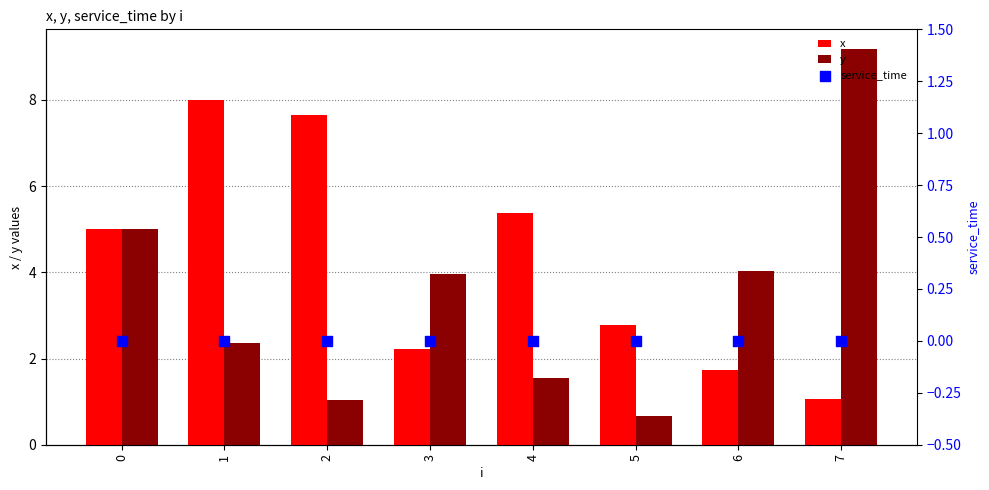

Which series contains the lowest Y value?

service_time